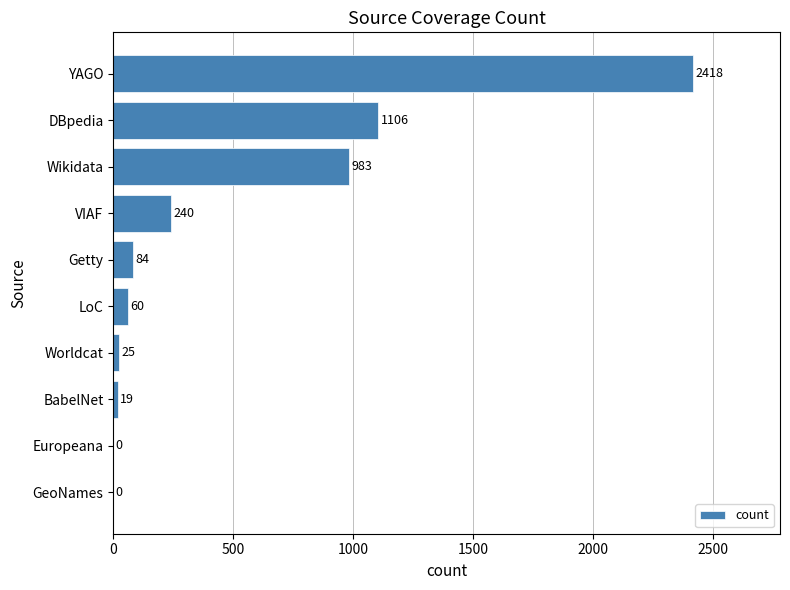

What is the sum of the values at VIAF and YAGO?

2658